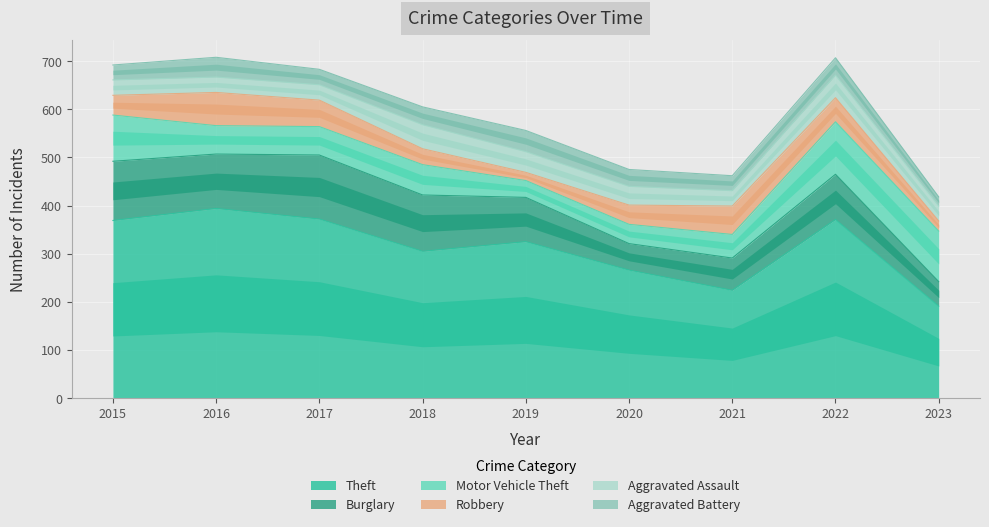

The value of Aggravated Assault at 2018 is 20. True or false?

False